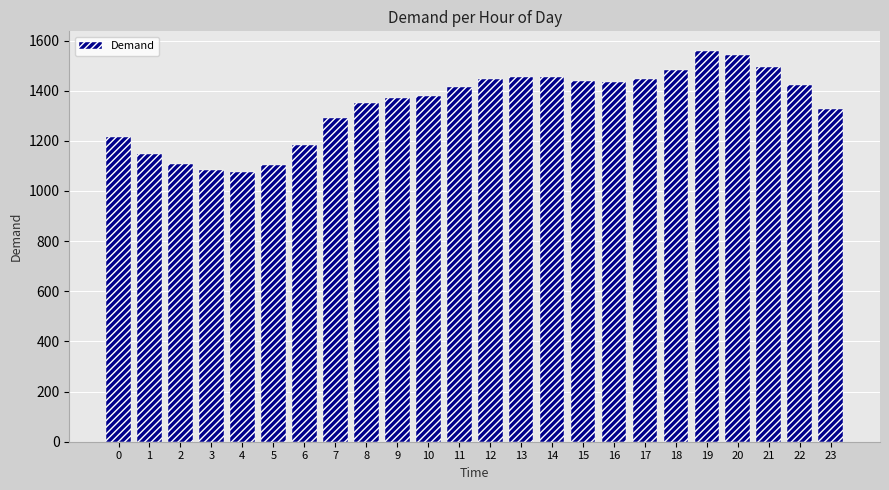

The chart shows a value of 449.4 at 17. True or false?

False